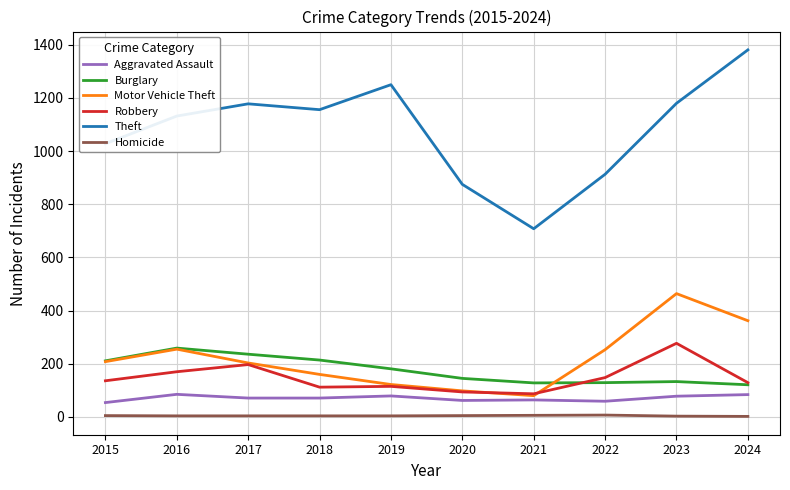

Is the value of Burglary at 2020 greater than the value of Motor Vehicle Theft at 2015?

No